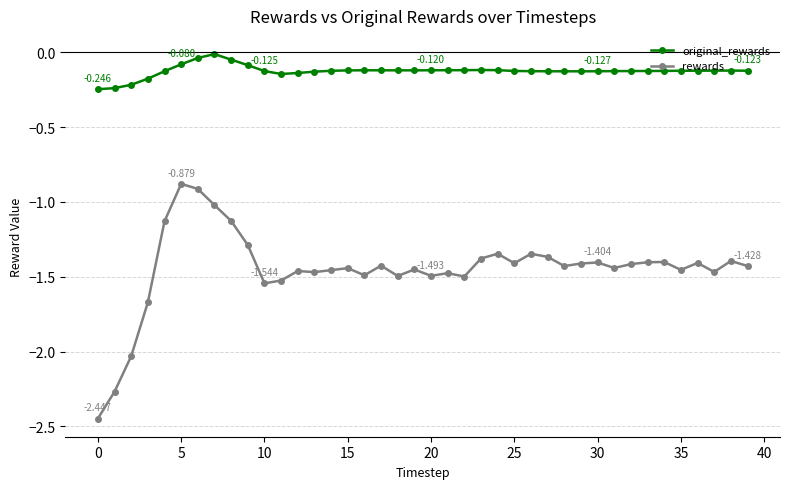

Which series has the largest range (max minus min)?

rewards